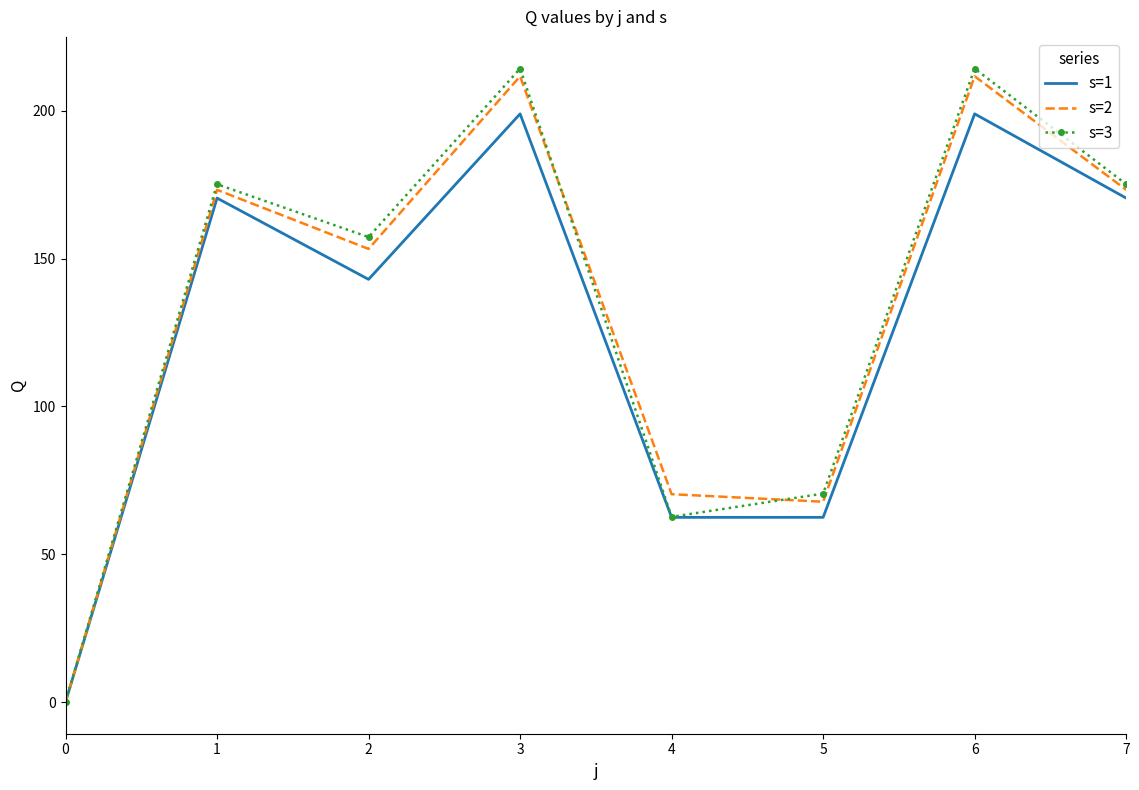

Between 3 and 4, which series saw the biggest shift?

s=3